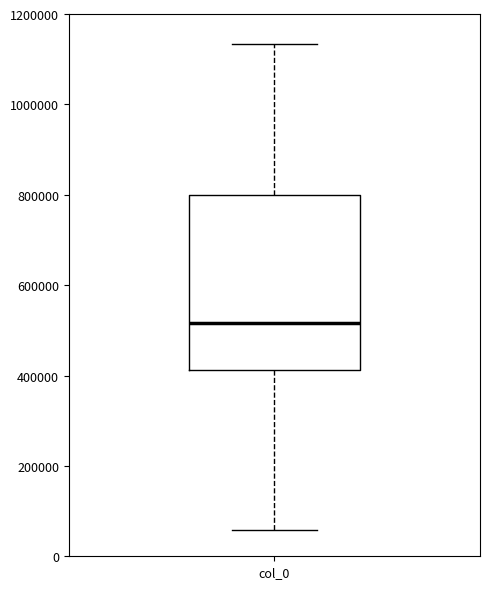

Transcribe this box plot: give where the median line is, the range the box spans, and where the two whiskers end, as read against the y-axis. The values are not printed on the chart, so give them approximately, as read against the axis.

median 520000, box 420000 to 800000, whiskers 60000 to 1140000